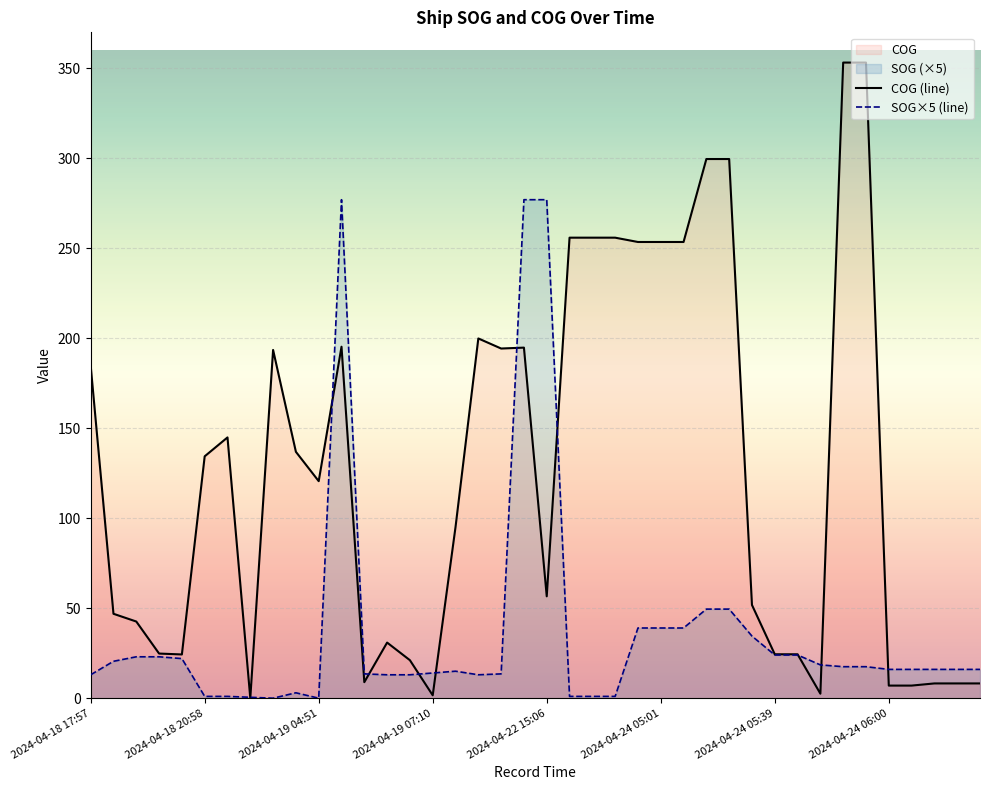

Reading right to left, what are all the values shown in this chart?

COG (line): 8.2	8.2	8.2	7.0	7.0	353.2	353.2	2.5	24.4	24.4	51.8	299.6	299.6	253.5	253.5	253.5	255.9	255.9	255.9	56.6	194.8	194.3	199.9	95.1	1.6	21.1	30.9	8.9	195.3	120.6	136.9	193.5	0.0	144.9	134.4	24.3	24.8	42.6	46.9	184.9
SOG×5 (line): 16.0	16.0	16.0	16.0	16.0	17.5	17.5	18.5	24.0	24.0	34.5	49.5	49.5	39.0	39.0	39.0	1.0	1.0	1.0	277.0	277.0	13.5	13.0	15.0	14.0	13.0	13.0	13.5	277.0	0.0	3.0	0.0	0.5	1.0	1.0	22.0	23.0	23.0	20.5	13.0